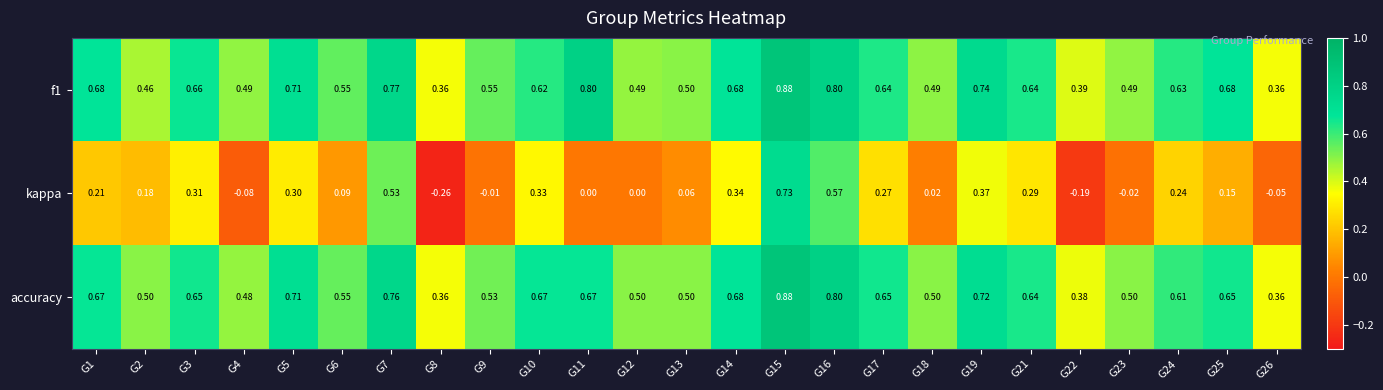

Between G5 and G13, which series saw the biggest shift?

kappa